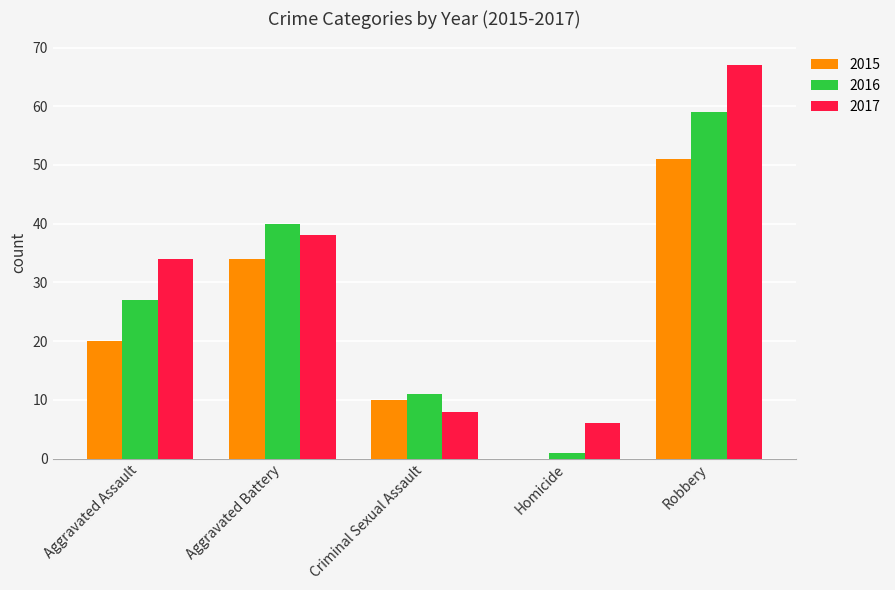

Reading right to left, extract all data points from this chart.

2015: Robbery=51	Homicide=0	Criminal Sexual Assault=10	Aggravated Battery=34	Aggravated Assault=20
2016: Robbery=59	Homicide=1	Criminal Sexual Assault=11	Aggravated Battery=40	Aggravated Assault=27
2017: Robbery=67	Homicide=6	Criminal Sexual Assault=8	Aggravated Battery=38	Aggravated Assault=34